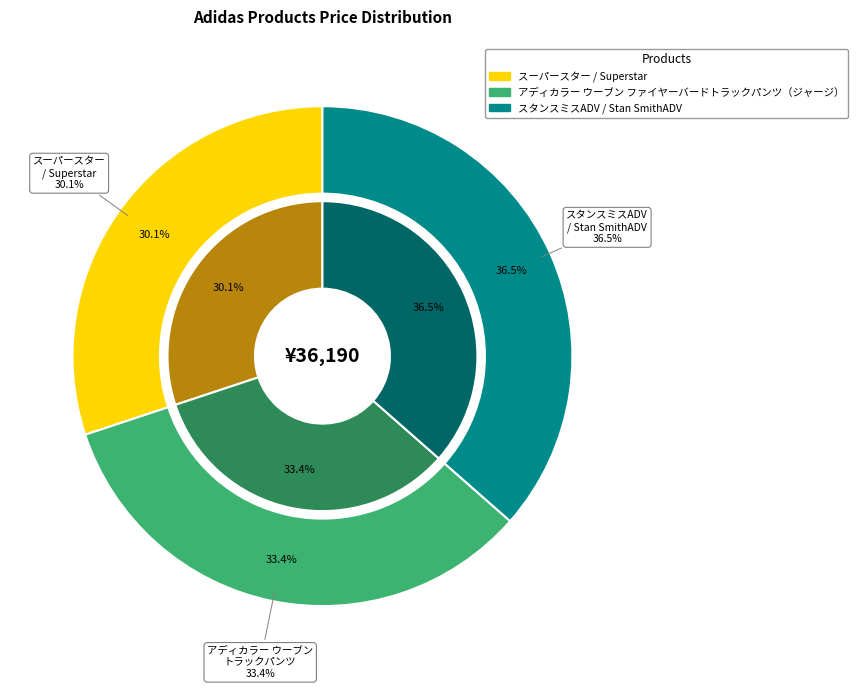

Combined, what portion of the pie is アディカラー ウーブン ファイヤーバードトラックパンツ（ジャージ） and スーパースター / Superstar?

63.5%